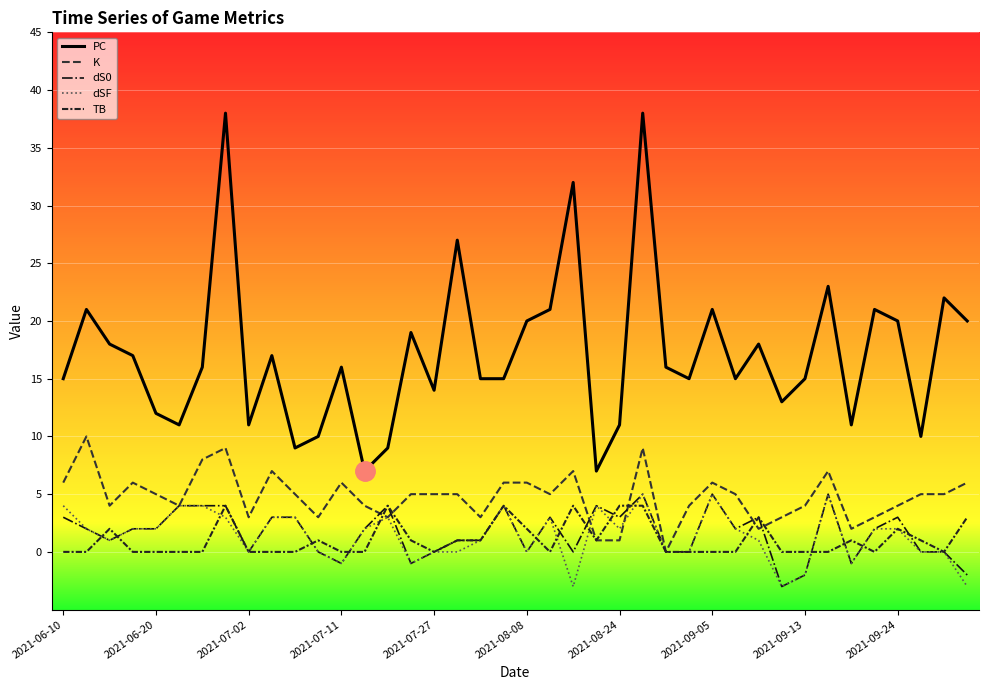

After their last crossing, which series has the higher values: dS0 or K?

K